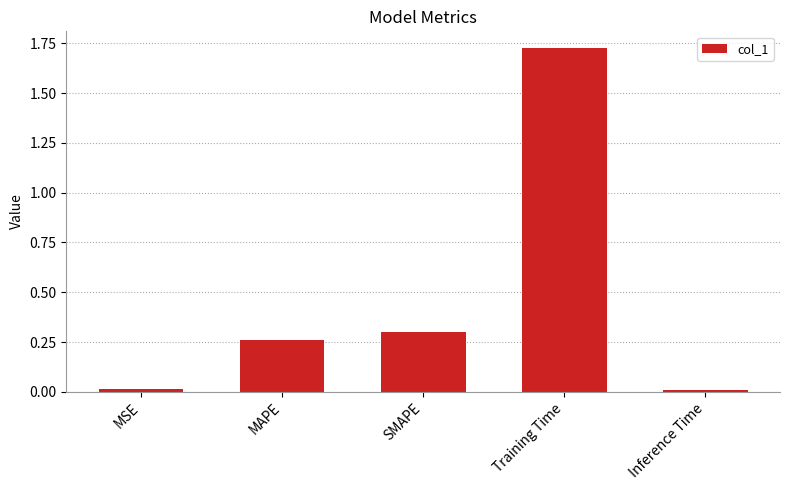

The chart shows a value of 0.0 at MSE. True or false?

True